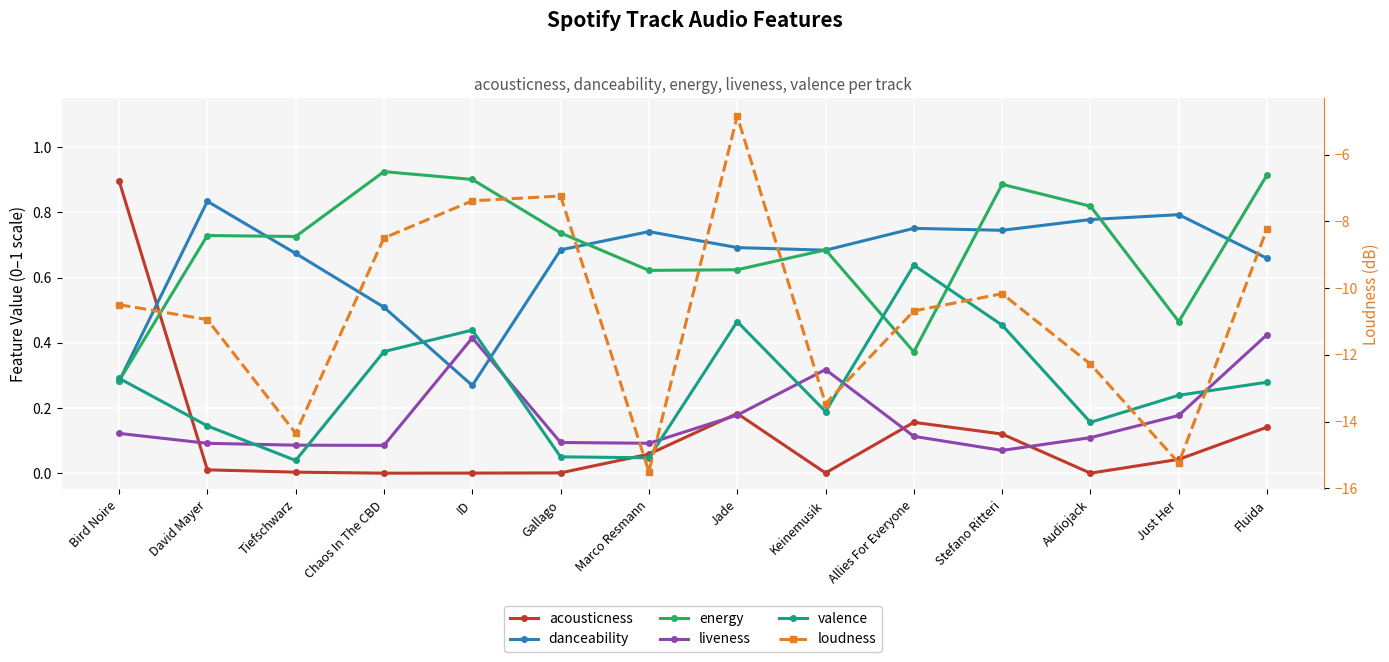

How many lines are shown in the chart?

6